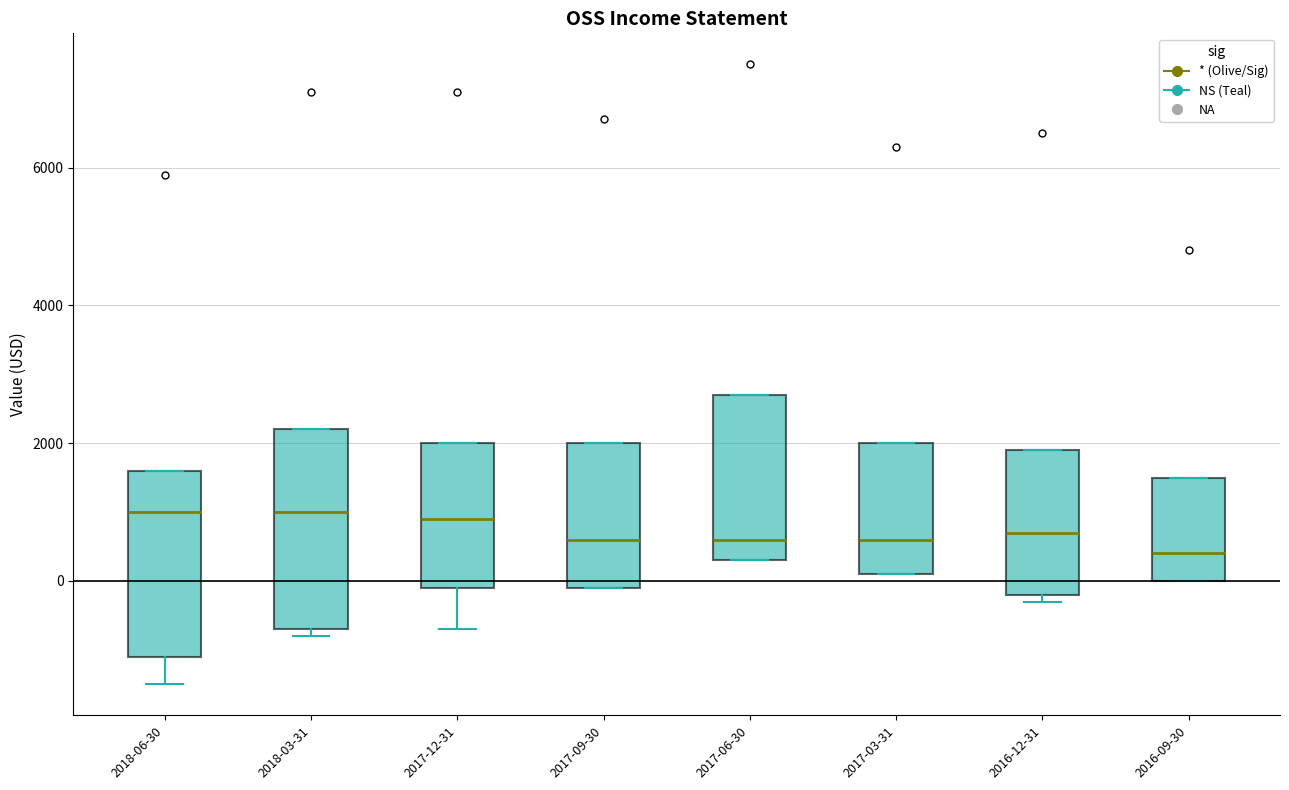

Reading left to right, transcribe this box plot: for each box, give where its median line is, the range the box spans, and where its two whiskers end, as read against the y-axis. The values are not printed on the chart, so give them approximately, as read against the axis.

2018-06-30: median 1000, box -1000 to 1600, whiskers -1400 to 1600
2018-03-31: median 1000, box -600 to 2200, whiskers -800 to 2200
2017-12-31: median 1000, box 0 to 2000, whiskers -600 to 2000
2017-09-30: median 600, box 0 to 2000, whiskers 0 to 2000
2017-06-30: median 600, box 400 to 2800, whiskers 400 to 2800
2017-03-31: median 600, box 200 to 2000, whiskers 200 to 2000
2016-12-31: median 800, box -200 to 2000, whiskers -200 (just below the box's lower edge) to 2000
2016-09-30: median 400, box 0 to 1600, whiskers 0 to 1600